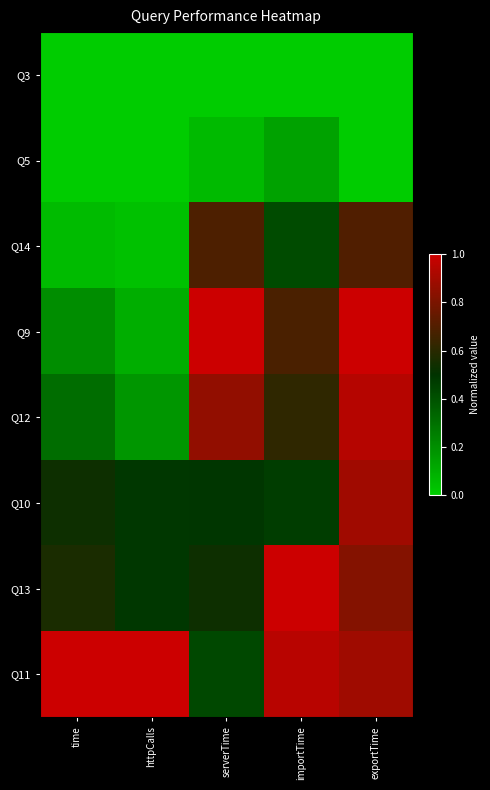

List the series in order of their peak value, lowest first.

Q3, Q5, Q14, Q10, Q12, Q9, Q13, Q11